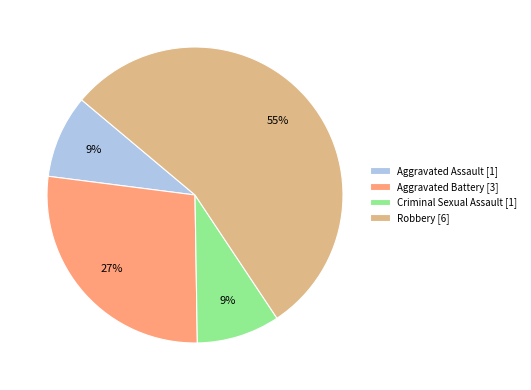

How many segments does this pie chart have?

4